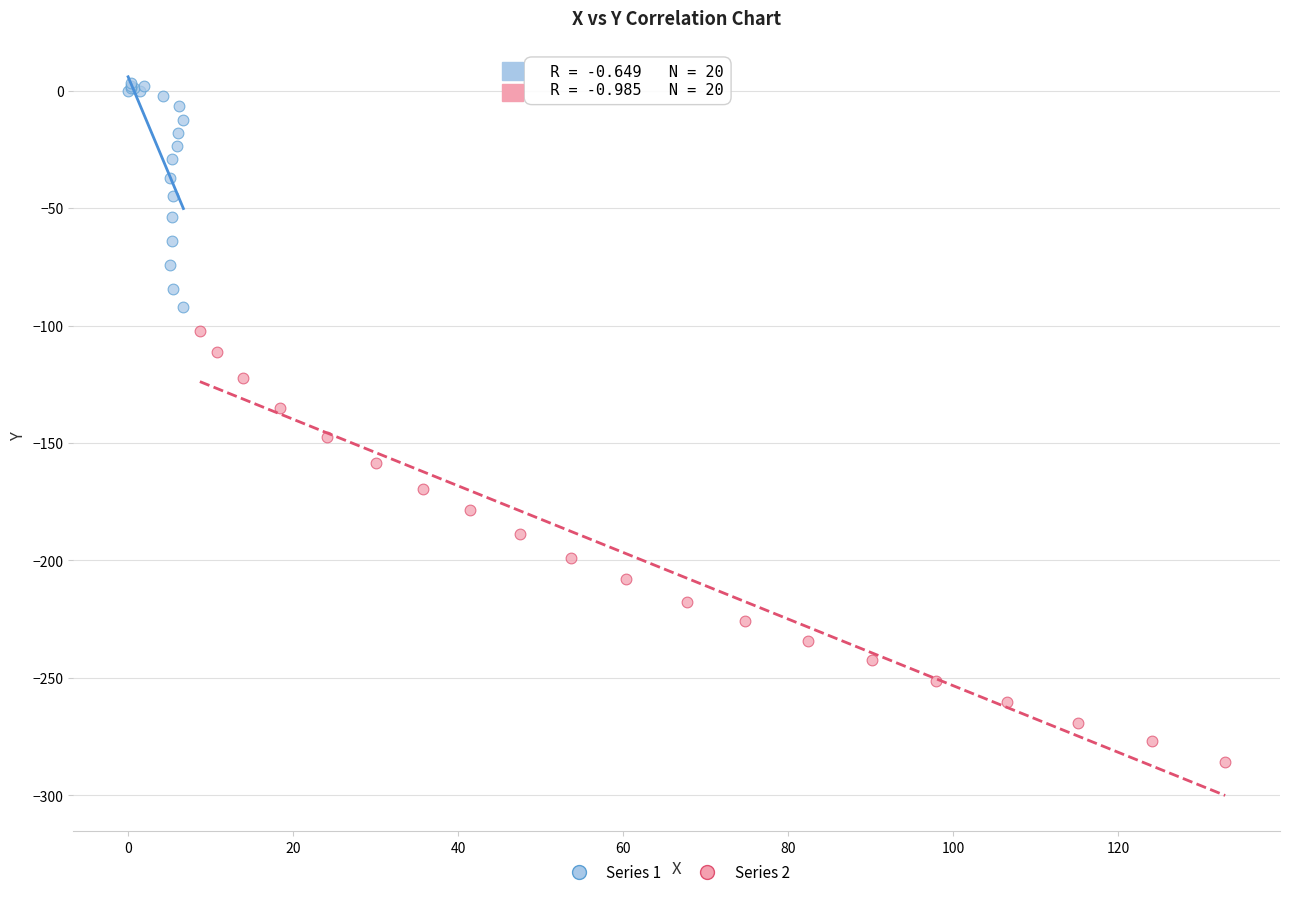

What are all the series names shown in the legend?

Series 1, Series 2